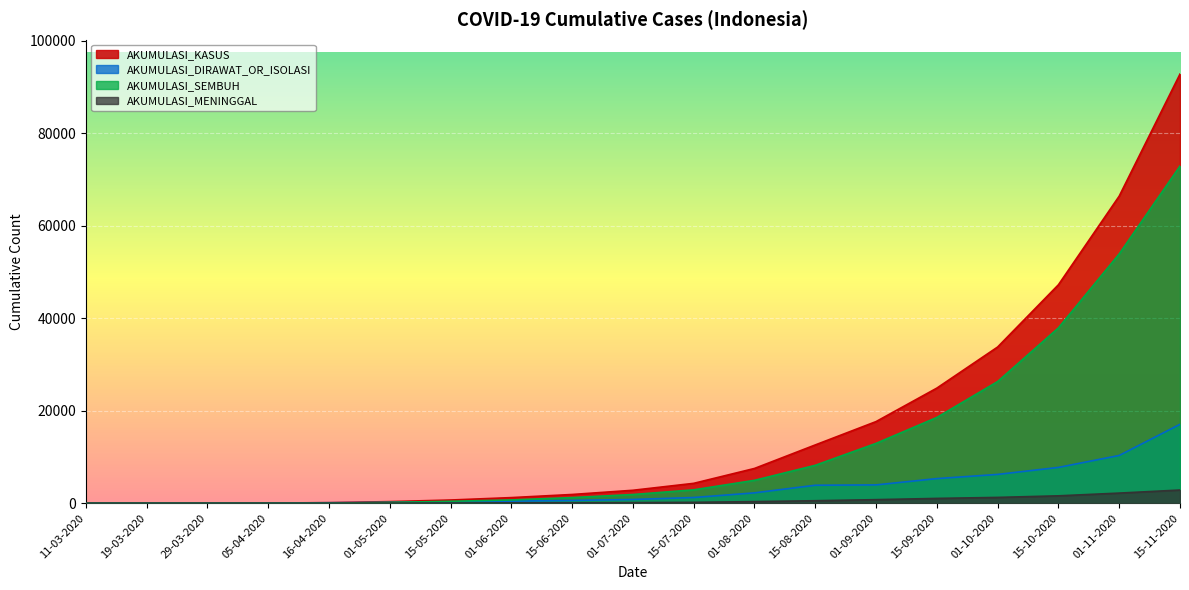

Between which two adjacent categories do AKUMULASI_DIRAWAT_OR_ISOLASI and AKUMULASI_SEMBUH first intersect?

01-05-2020 and 15-05-2020